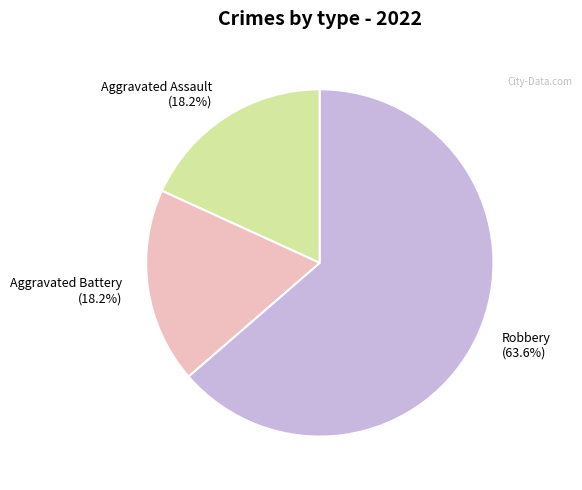

What is the total percentage of Aggravated Assault (18.2%) and Robbery (63.6%)?

81.8%